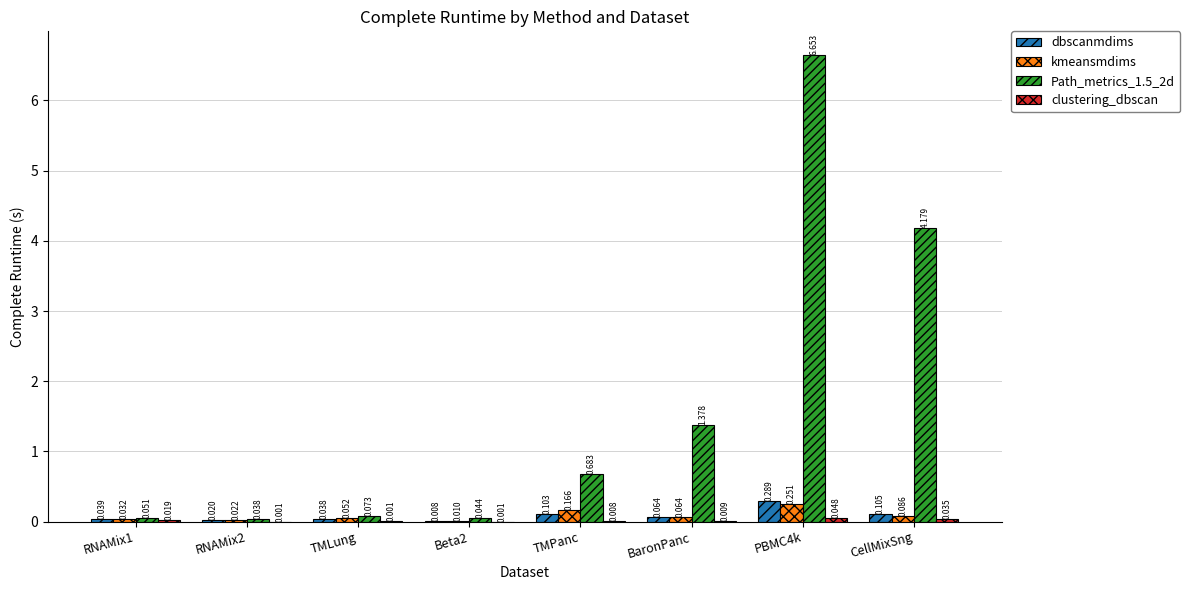

At which label is Path_metrics_1.5_2d closest to 3?

CellMixSng